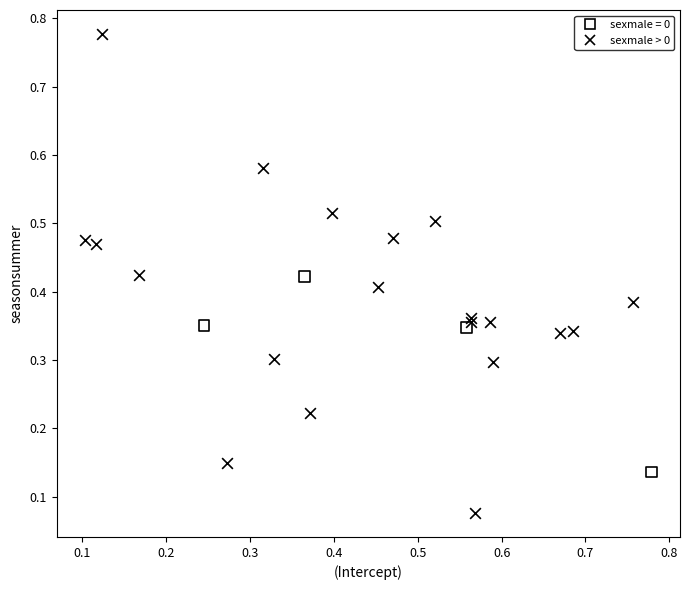

Which series contains the highest Y value?

sexmale > 0